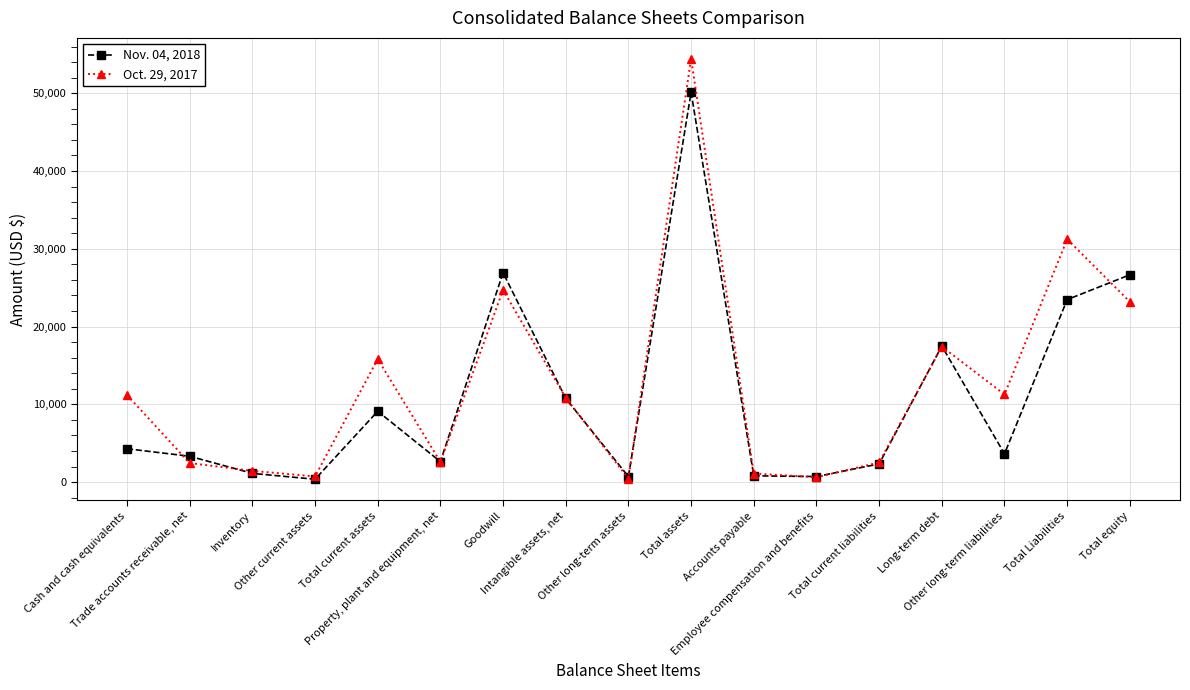

Which series has the widest spread of values?

Oct. 29, 2017